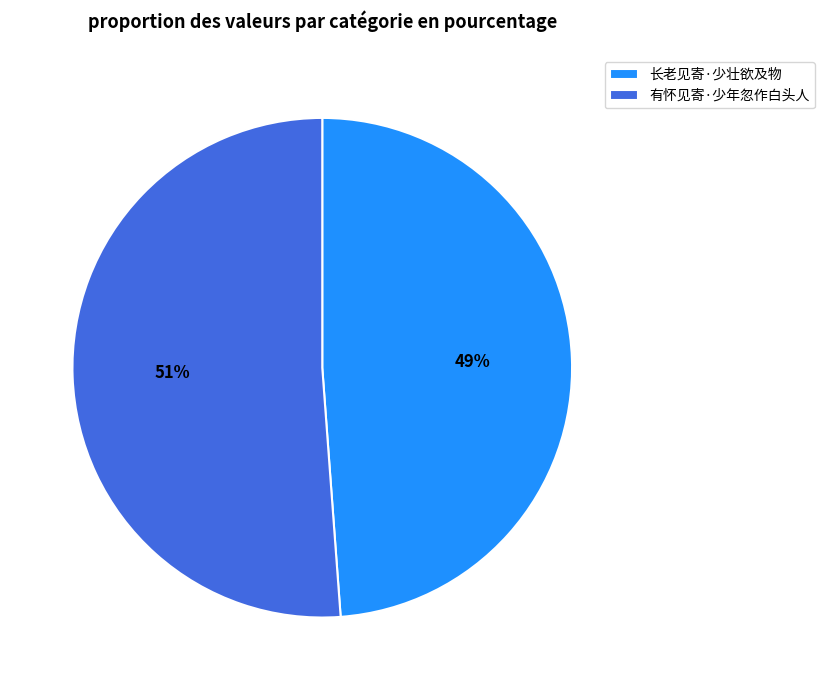

What percentage is the 有怀见寄·少年忽作白头人 slice, to the nearest percent?

51%